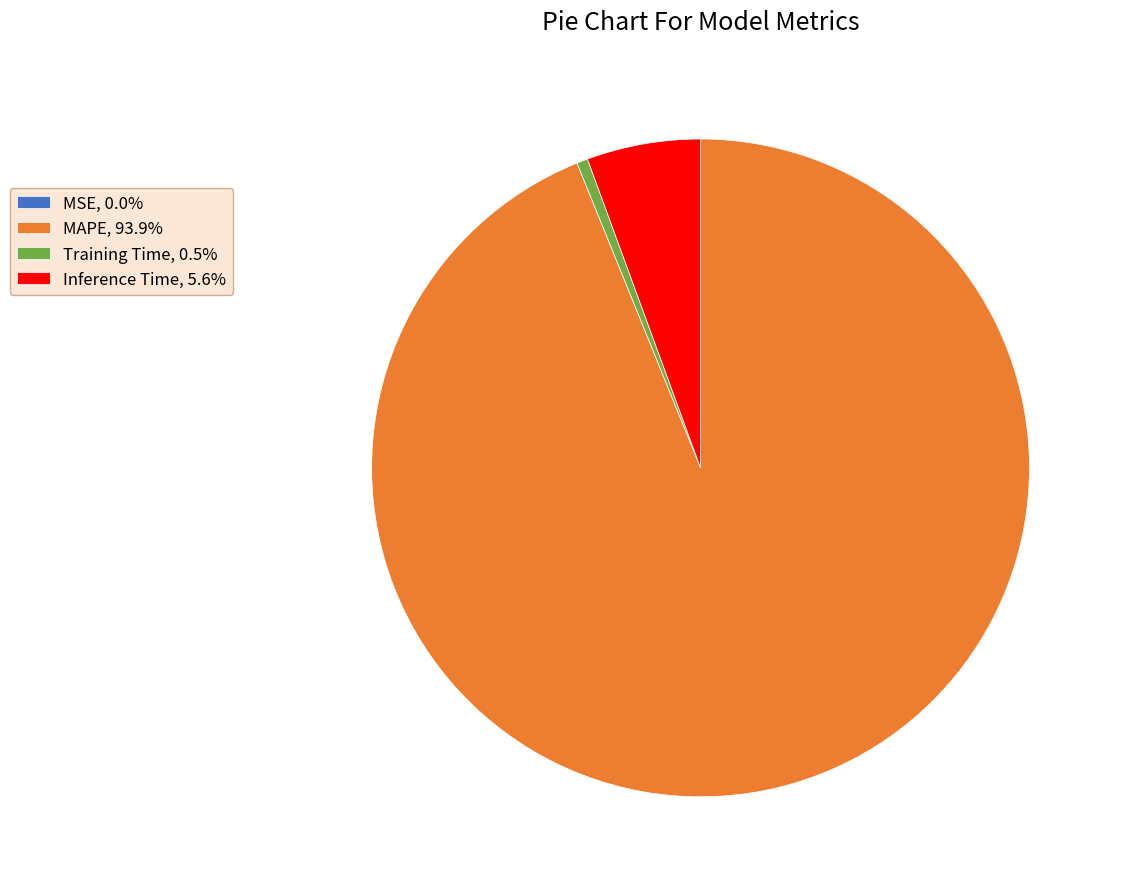

Is there any slice that represents more than half of the pie?

Yes